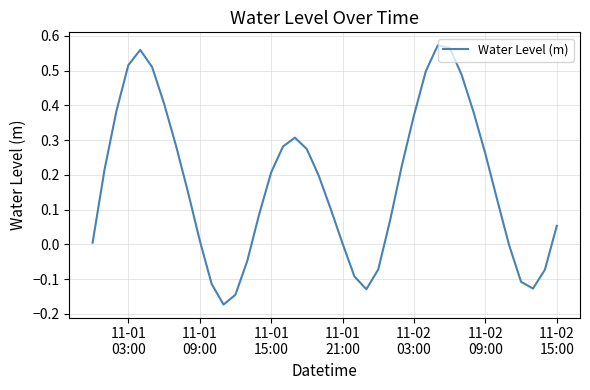

What is the difference between the maximum and minimum values?

0.7